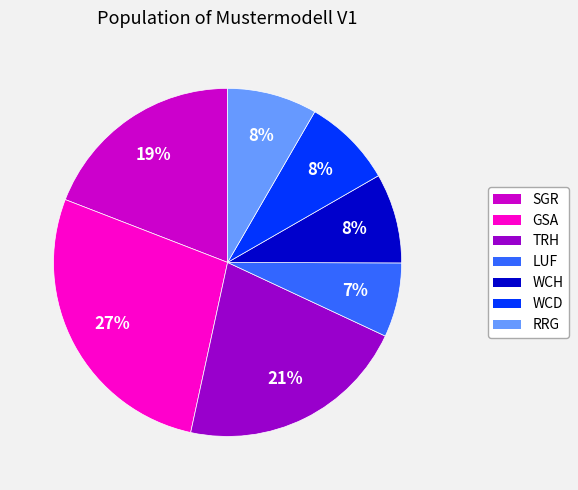

To the nearest percent, what is the average slice percentage?

14%